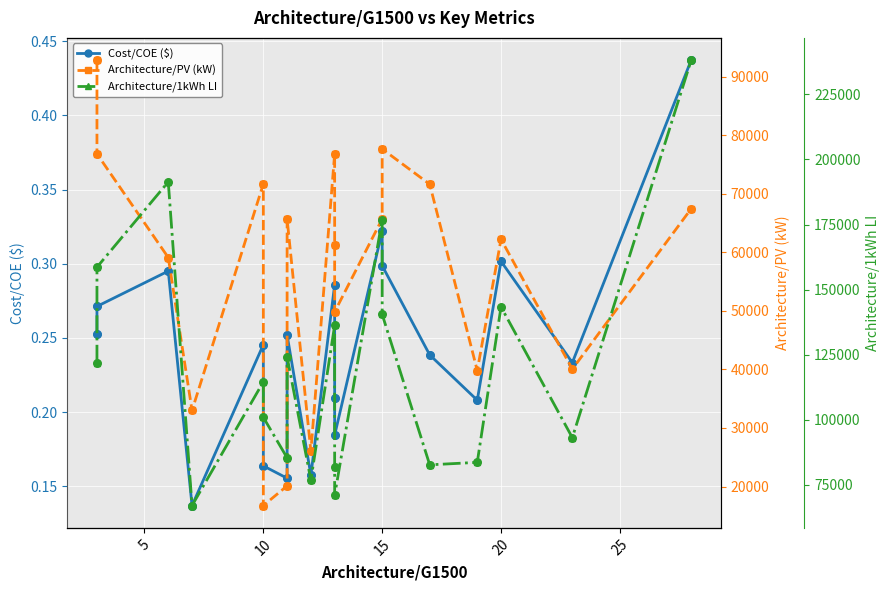

What is the total value across all series at 10?

186254.2